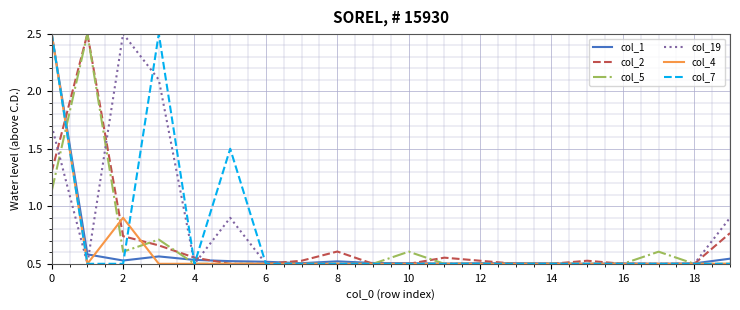

What is the maximum value shown in the chart?

2.5